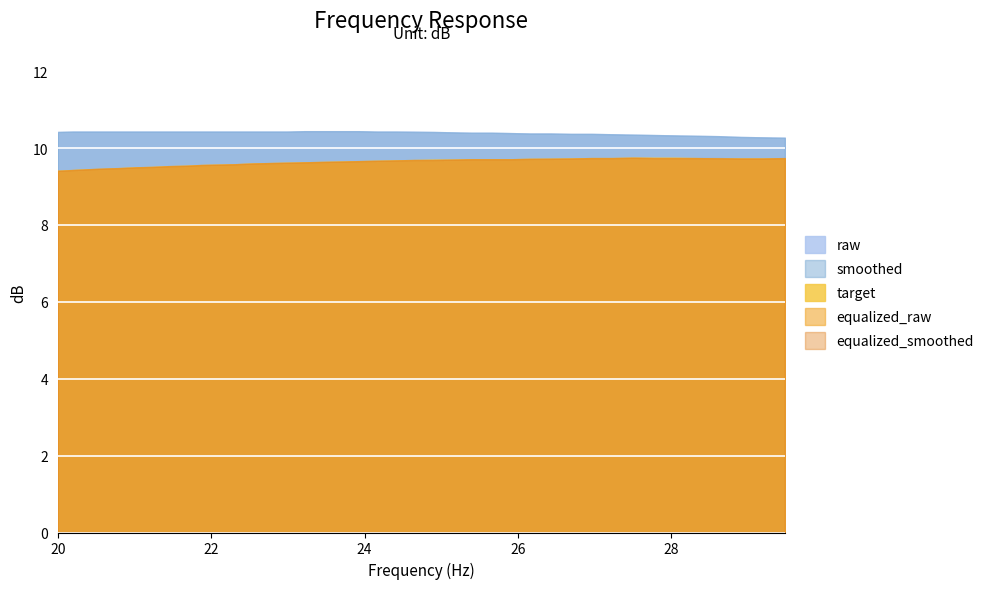

Reading right to left, transcribe all the data shown in this chart.

raw: 10.3	10.3	10.3	10.3	10.3	10.3	10.3	10.3	10.4	10.4	10.4	10.4	10.4	10.4	10.4	10.4	10.4	10.4	10.4	10.4	10.4	10.4	10.4	10.4	10.4	10.4	10.4	10.4	10.4	10.4	10.4	10.4	10.4	10.4	10.4	10.4	10.4	10.4	10.4	10.4
smoothed: 10.3	10.3	10.3	10.3	10.3	10.3	10.3	10.3	10.4	10.4	10.4	10.4	10.4	10.4	10.4	10.4	10.4	10.4	10.4	10.4	10.4	10.4	10.4	10.4	10.4	10.4	10.4	10.4	10.4	10.4	10.4	10.4	10.4	10.4	10.4	10.4	10.4	10.4	10.4	10.4
target: 9.7	9.7	9.7	9.7	9.7	9.8	9.8	9.8	9.7	9.7	9.7	9.7	9.7	9.7	9.7	9.7	9.7	9.7	9.7	9.7	9.7	9.7	9.7	9.6	9.6	9.6	9.6	9.6	9.6	9.6	9.6	9.5	9.5	9.5	9.5	9.5	9.5	9.4	9.4	9.4
equalized_raw: 9.7	9.7	9.7	9.7	9.7	9.7	9.7	9.8	9.7	9.7	9.7	9.7	9.7	9.7	9.7	9.7	9.7	9.7	9.7	9.7	9.7	9.7	9.7	9.6	9.6	9.6	9.6	9.6	9.6	9.6	9.6	9.5	9.5	9.5	9.5	9.5	9.5	9.4	9.4	9.4
equalized_smoothed: 9.7	9.7	9.7	9.7	9.7	9.7	9.7	9.8	9.7	9.7	9.7	9.7	9.7	9.7	9.7	9.7	9.7	9.7	9.7	9.7	9.7	9.7	9.7	9.6	9.6	9.6	9.6	9.6	9.6	9.6	9.6	9.5	9.5	9.5	9.5	9.5	9.5	9.4	9.4	9.4